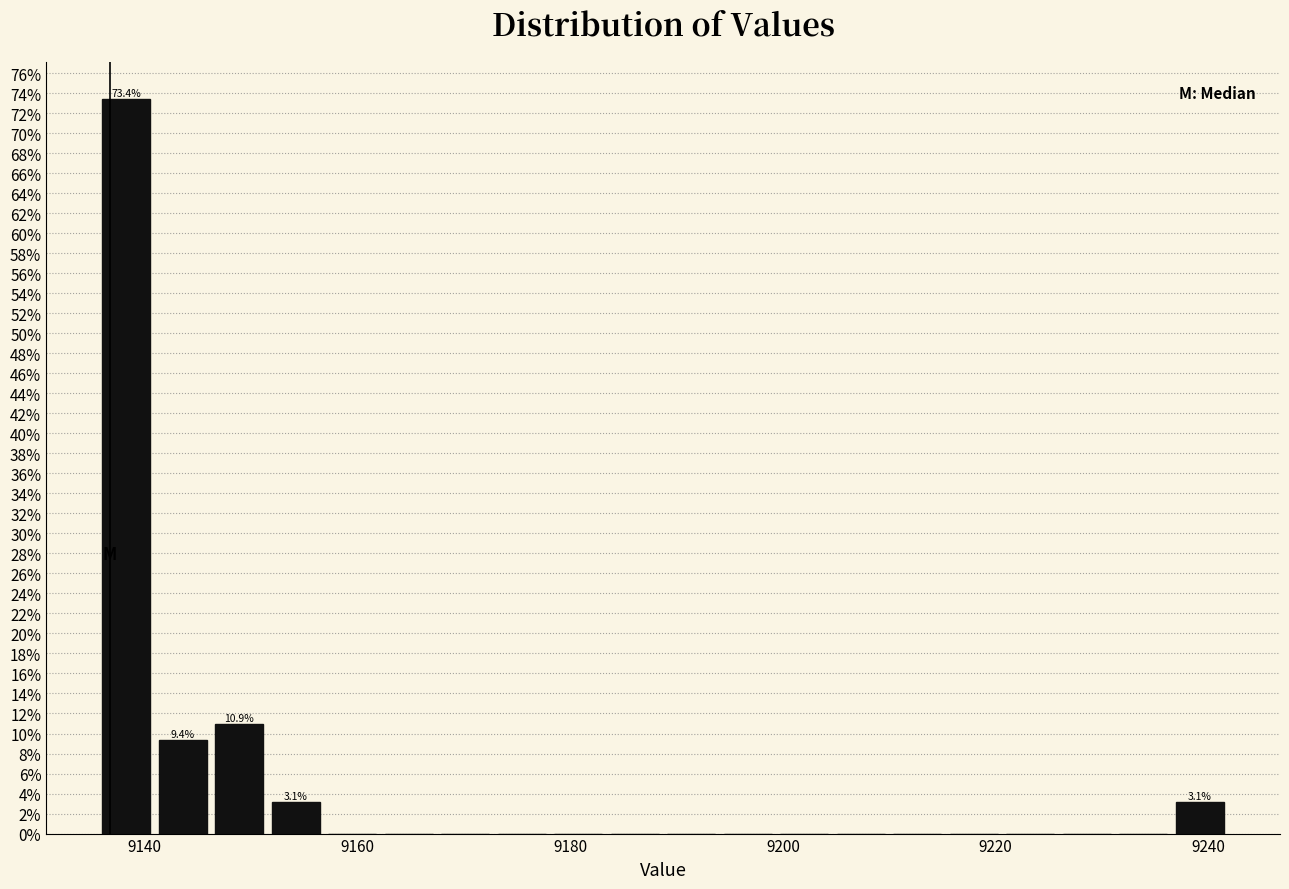

Read against the x-axis, roughly where is the centre of the tallest bar?

9138